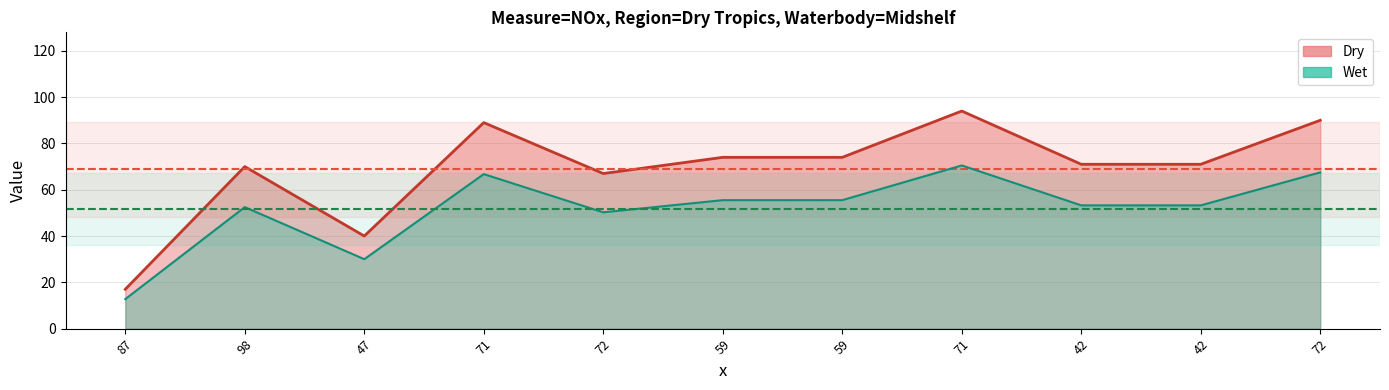

How many values are below 71?

4